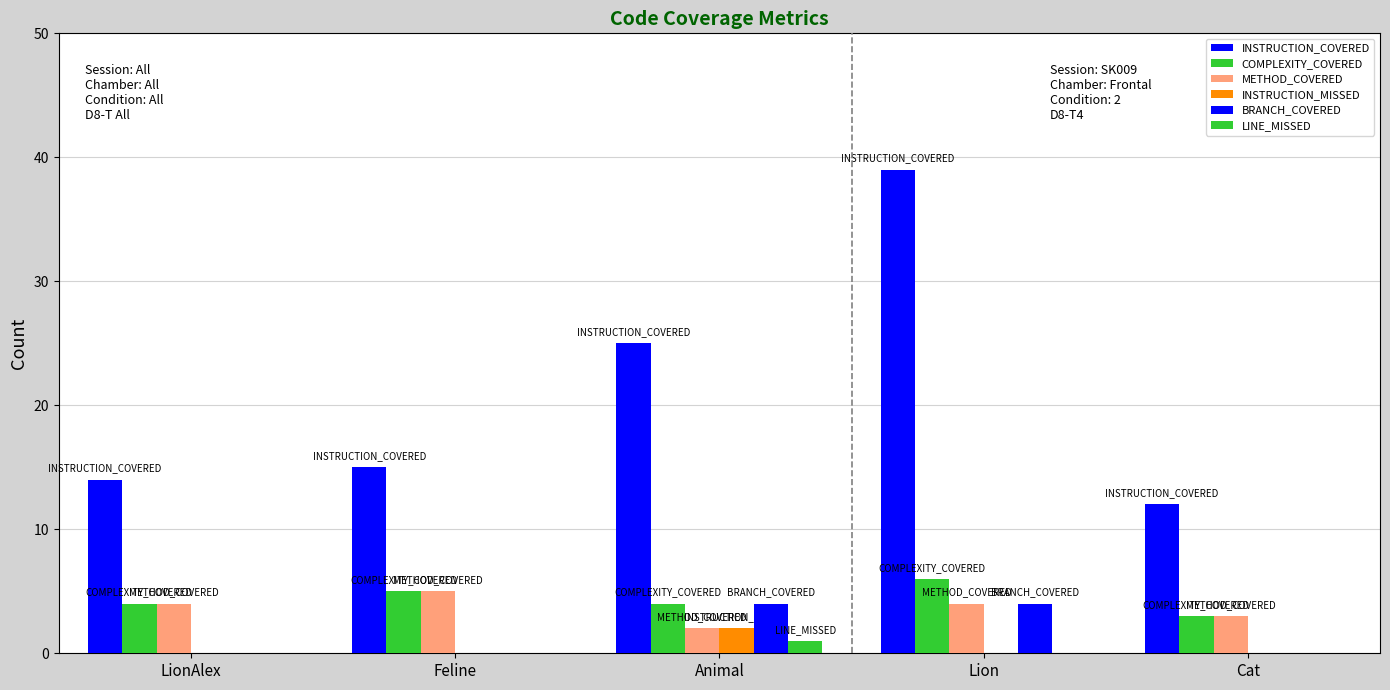

Reading left to right, list all the values displayed in this chart.

INSTRUCTION_COVERED: LionAlex=14	Feline=15	Animal=25	Lion=39	Cat=12
COMPLEXITY_COVERED: LionAlex=4	Feline=5	Animal=4	Lion=6	Cat=3
METHOD_COVERED: LionAlex=4	Feline=5	Animal=2	Lion=4	Cat=3
INSTRUCTION_MISSED: LionAlex=0	Feline=0	Animal=2	Lion=0	Cat=0
BRANCH_COVERED: LionAlex=0	Feline=0	Animal=4	Lion=4	Cat=0
LINE_MISSED: LionAlex=0	Feline=0	Animal=1	Lion=0	Cat=0